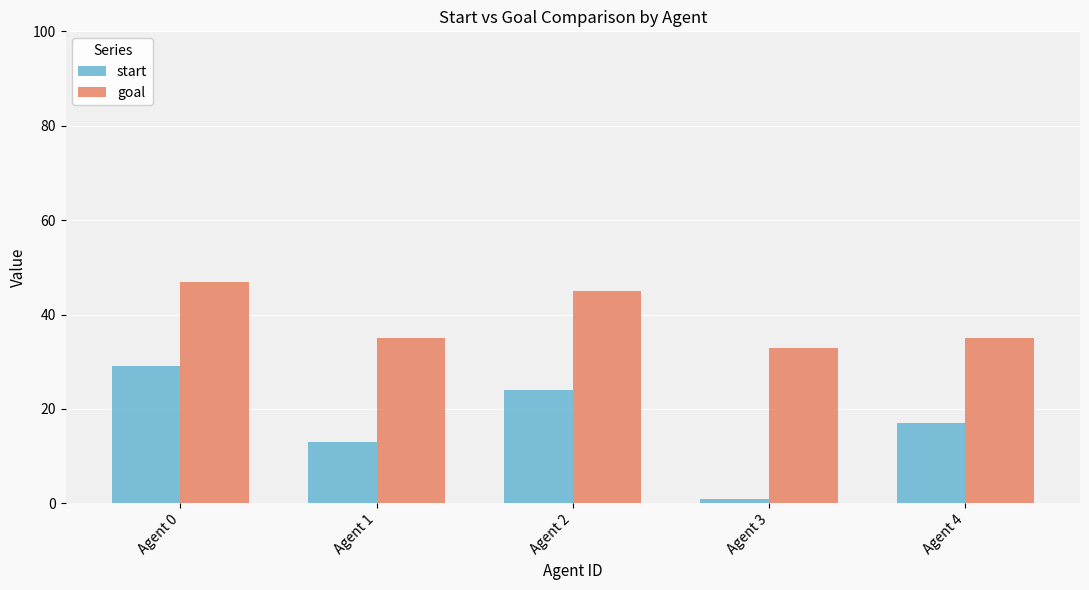

How many series are shown in this chart?

2